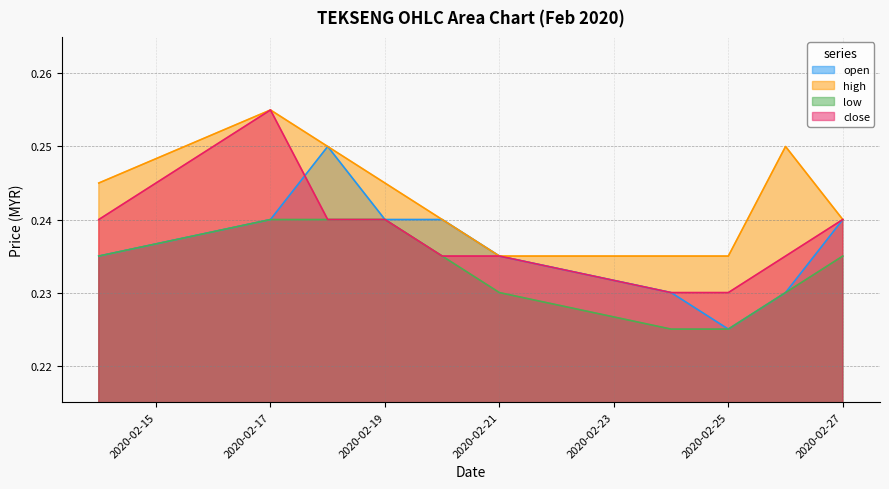

What are all the series names shown in the legend?

open, high, low, close